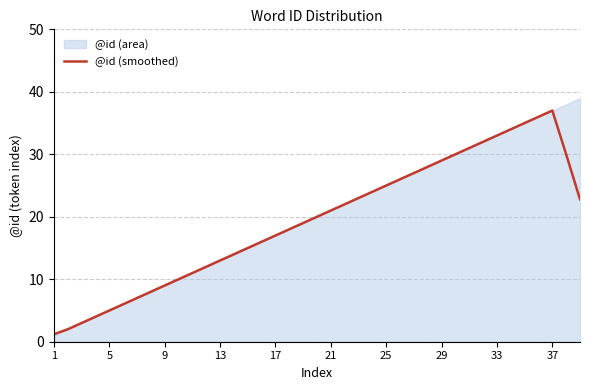

What is the minimum value for @id (smoothed)?

1.2